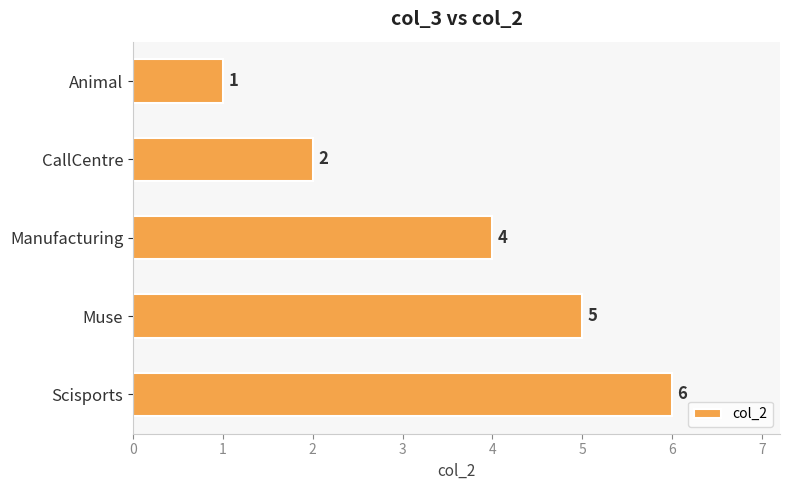

Does the chart contain any negative values?

No